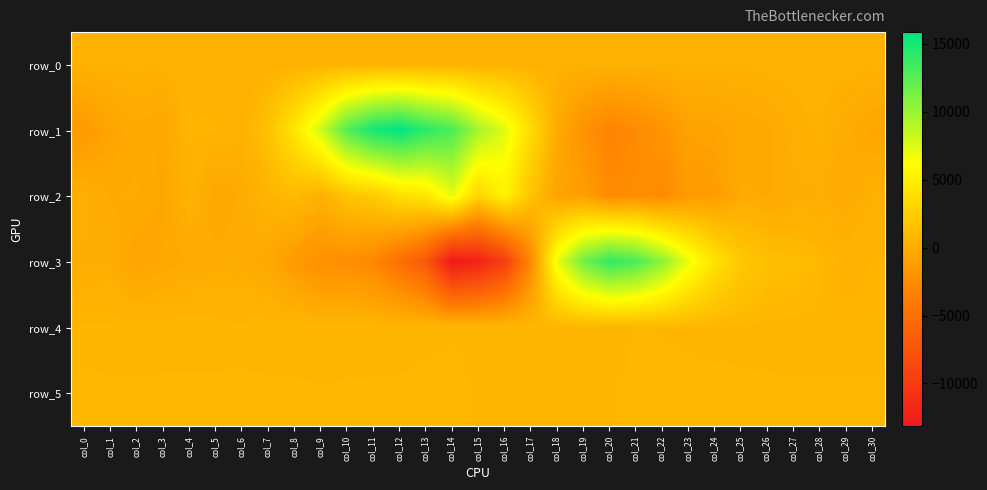

Count the number of data series in this chart.

6